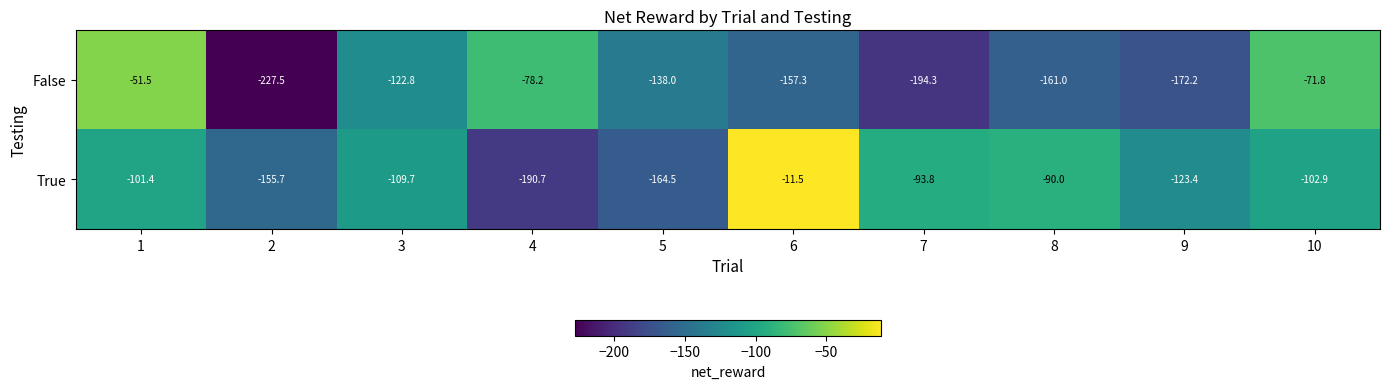

The False series shows -194.3 at 7. True or false?

True